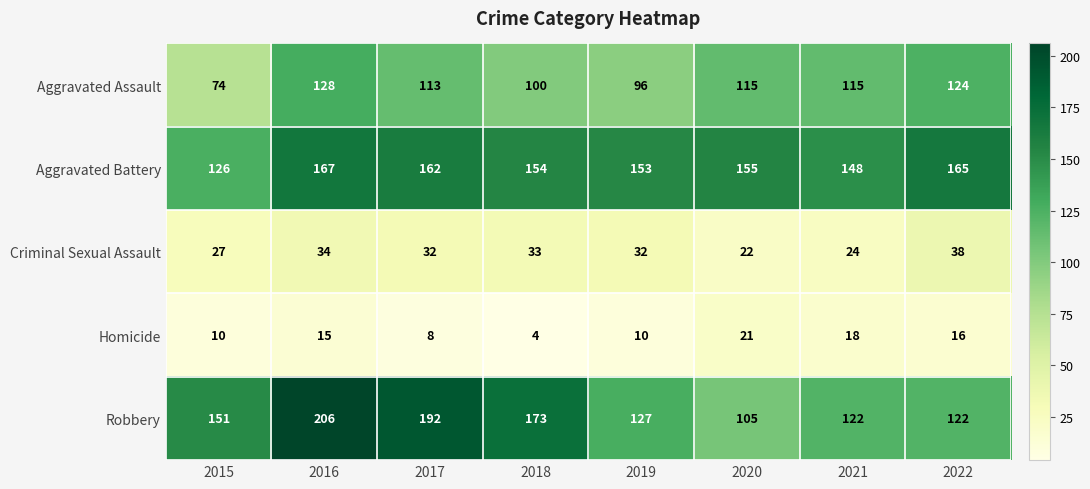

Where does the Aggravated Battery series first go above 155?

2016